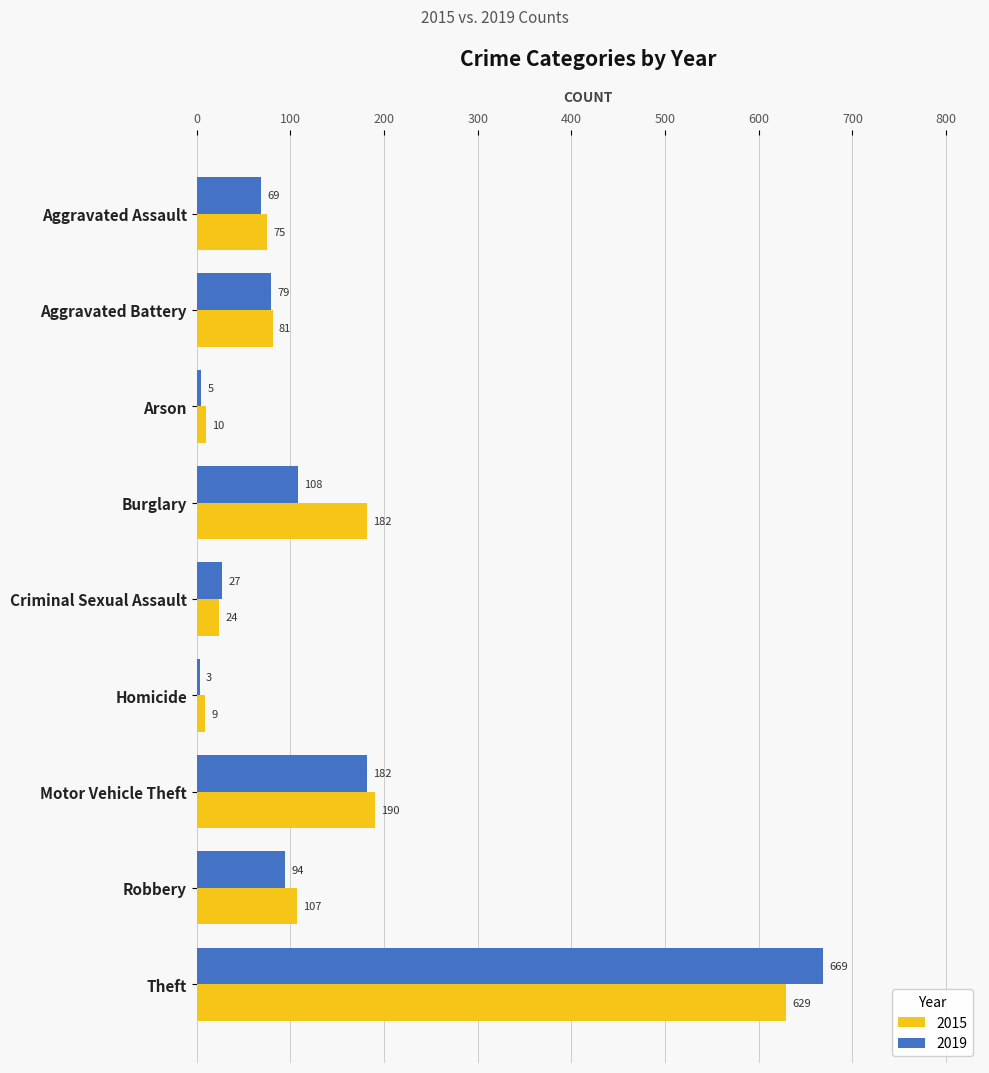

What are all the series names shown in the legend?

2015, 2019